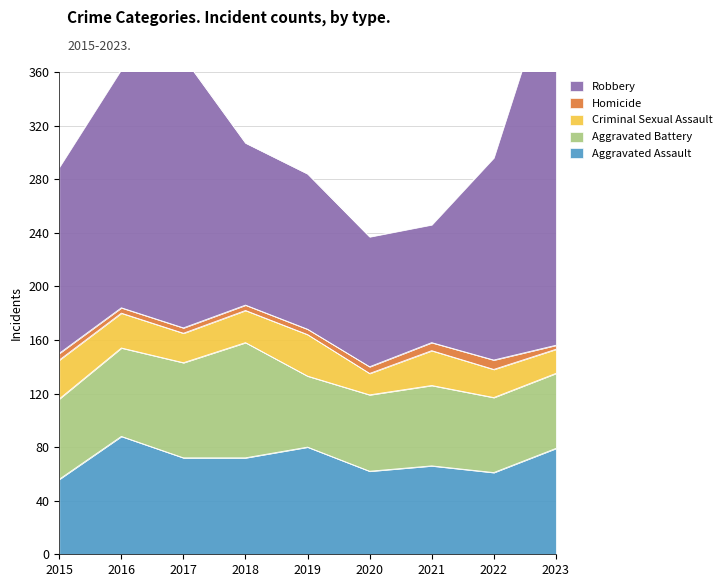

True or false: Homicide has more than 2 interior local peaks.

False